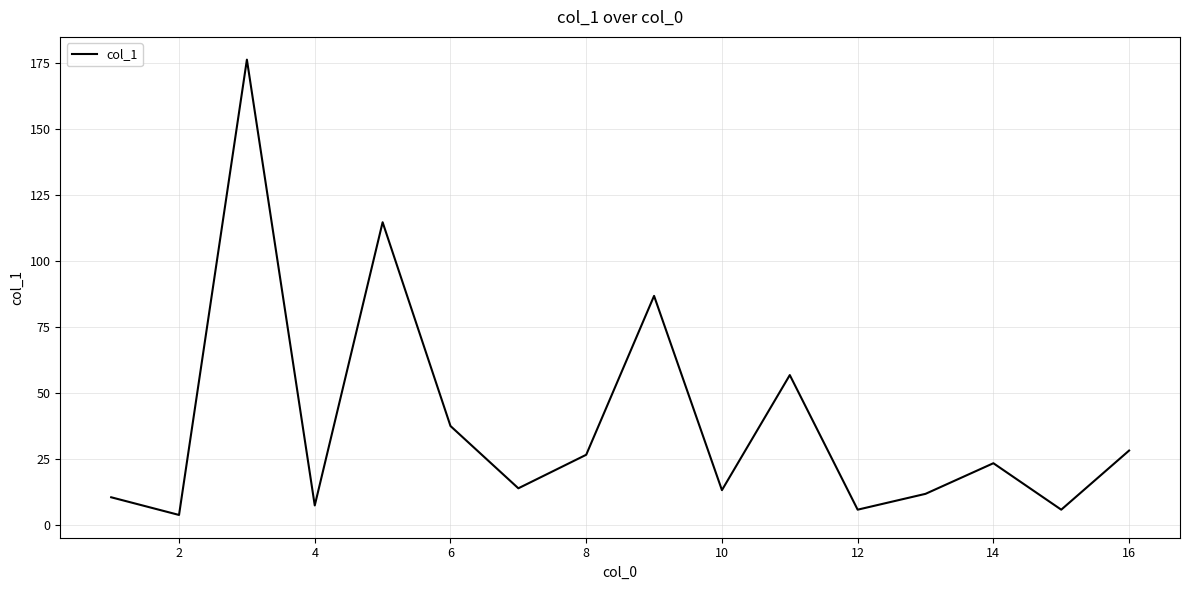

What is the difference between the maximum and minimum values?

172.5